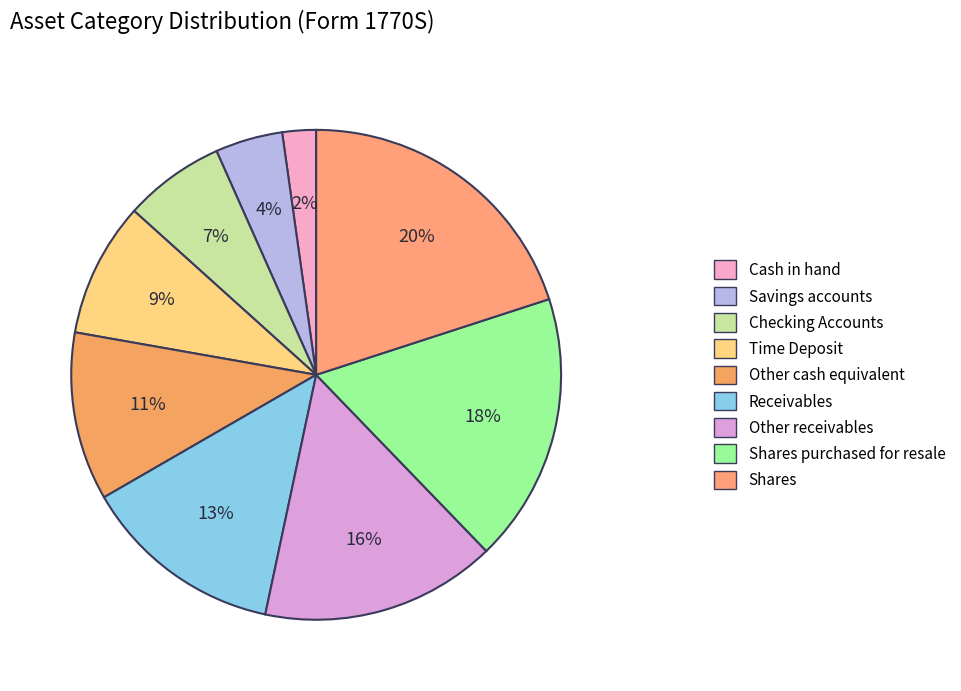

How many slices are in this pie chart?

9